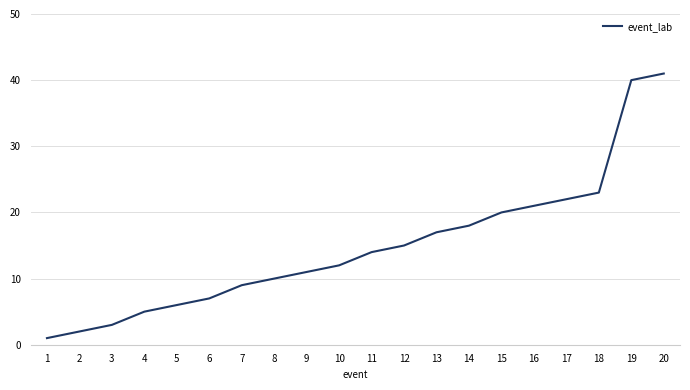

What is the ratio of the value at 6 to the value at 5?

1.2